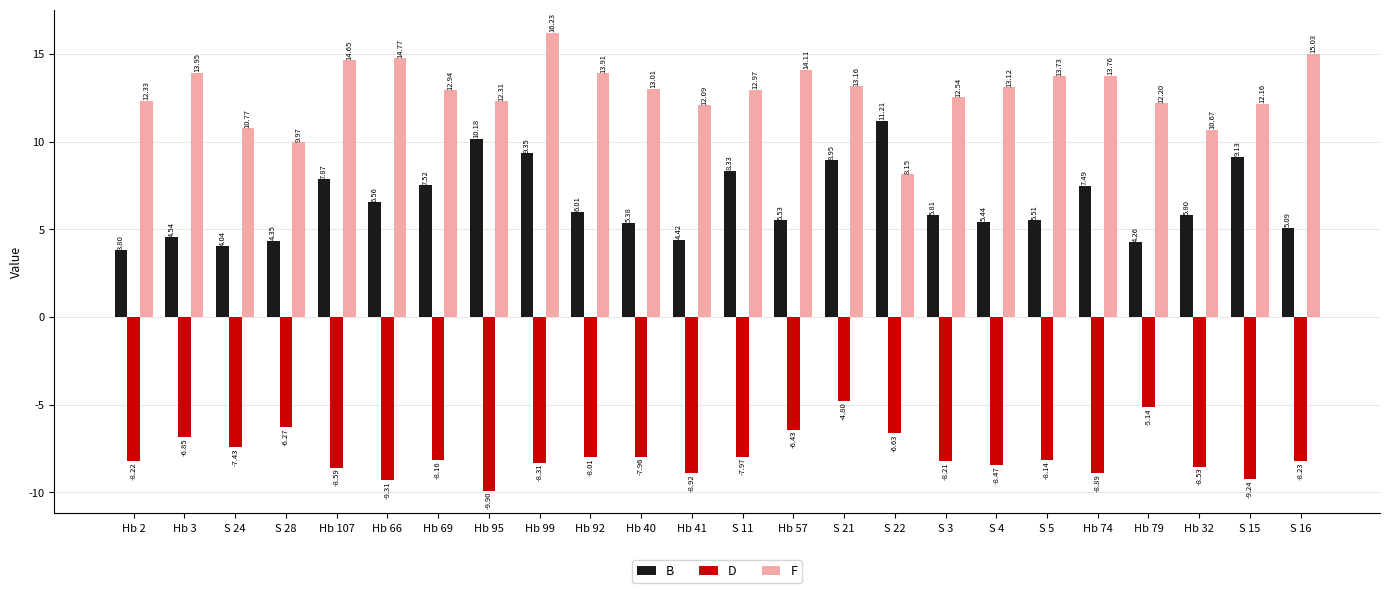

Between Hb 32 and S 15, which series saw the biggest shift?

B